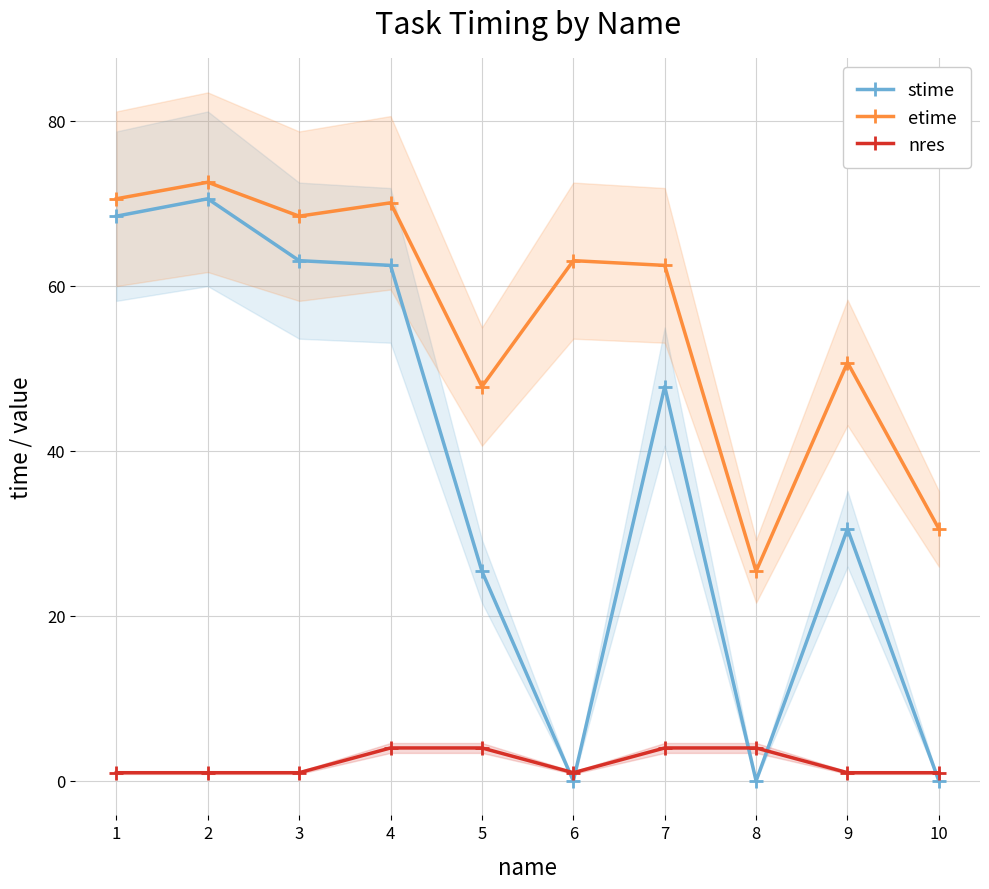

What is the difference between the nres values at 3 and 4?

3.0